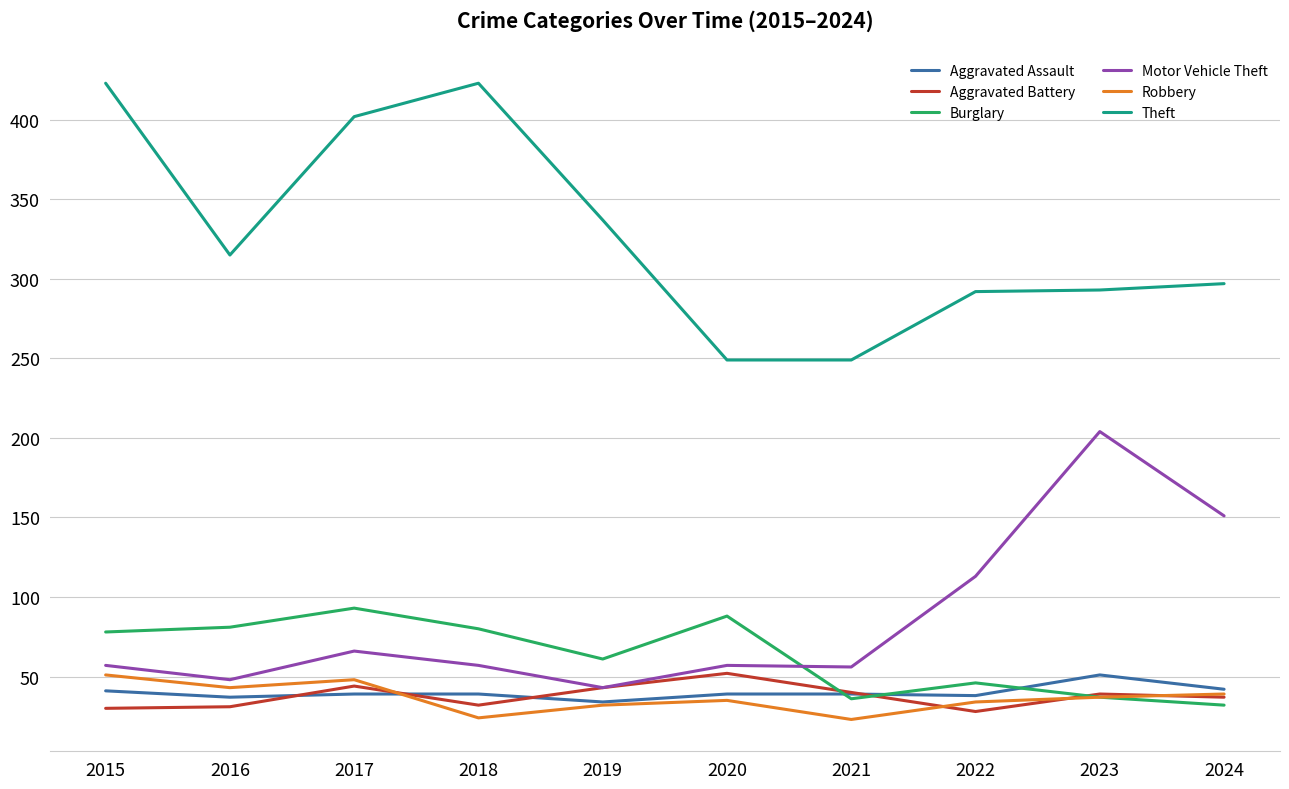

Which series has the largest total across all categories?

Theft